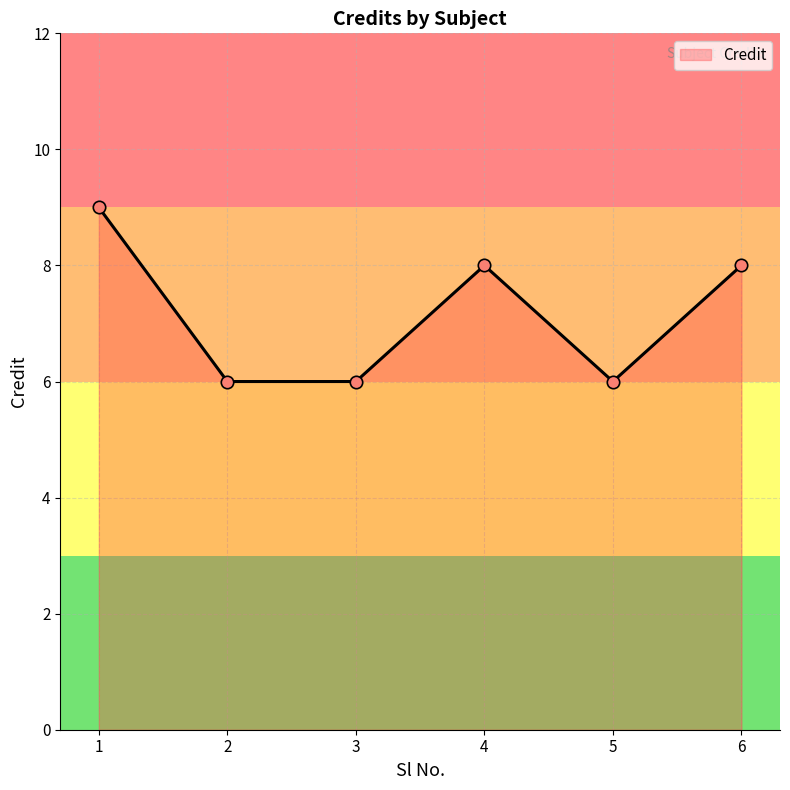

Which has a higher value, 3 or 1?

1